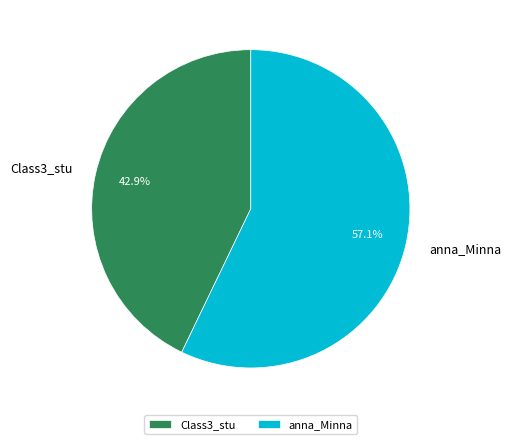

Does Class3_stu account for over 50% of the chart?

No